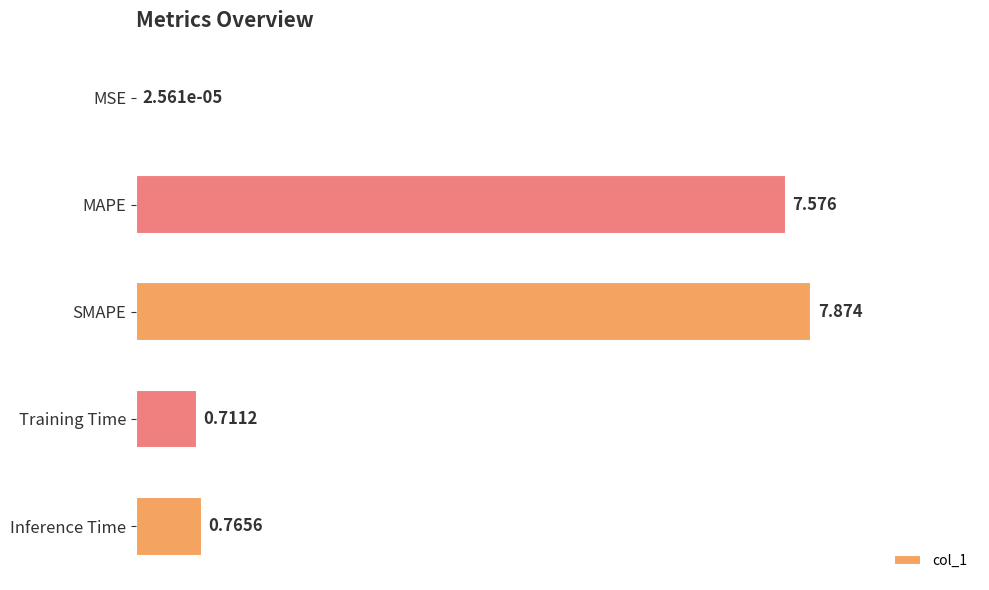

Between Inference Time and MAPE, which is larger?

MAPE